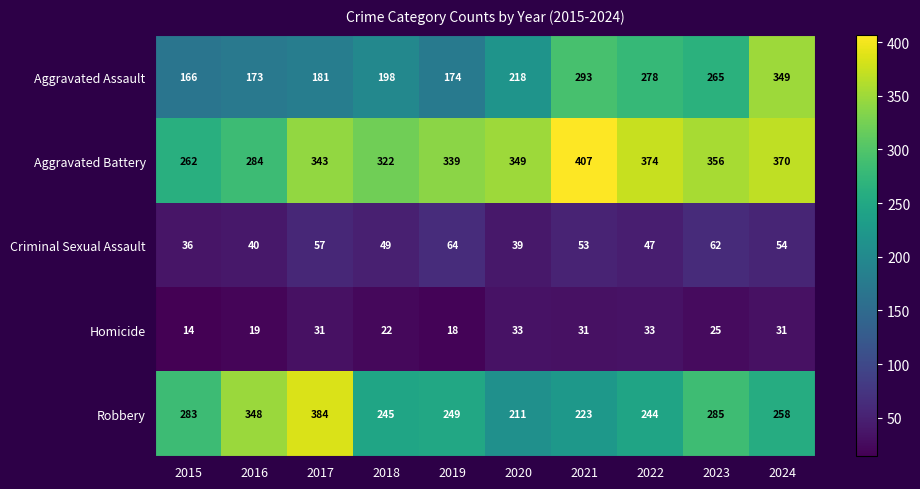

Which category has the lowest value across all series?

2015